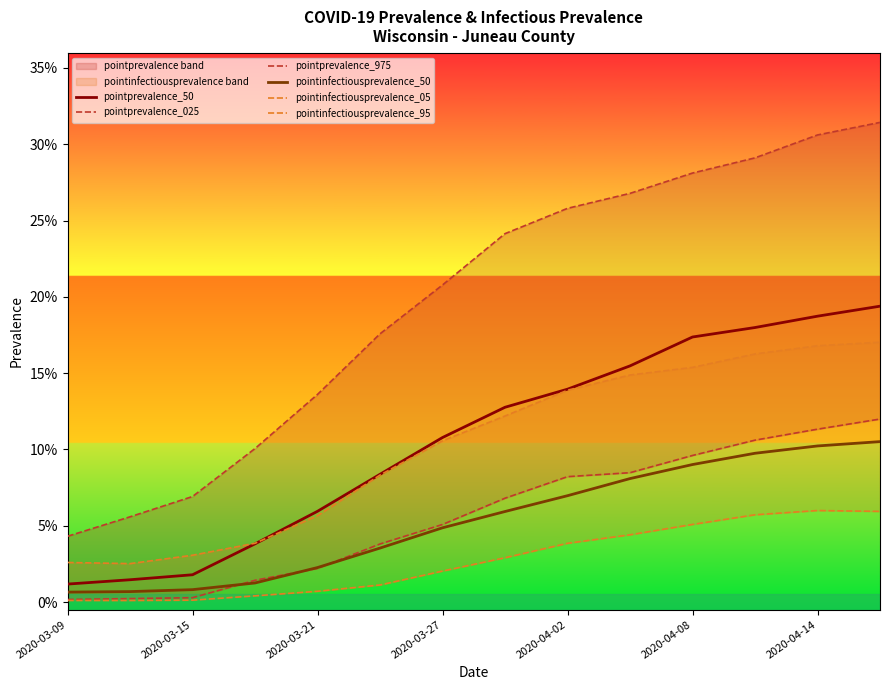

Reading right to left, extract all data points from this chart.

pointprevalence_50: 0.2	0.2	0.2	0.2	0.2	0.1	0.1	0.1	0.1	0.1	0.0	0.0	0.0	0.0
pointprevalence_025: 0.1	0.1	0.1	0.1	0.1	0.1	0.1	0.1	0.0	0.0	0.0	0.0	0.0	0.0
pointprevalence_975: 0.3	0.3	0.3	0.3	0.3	0.3	0.2	0.2	0.2	0.1	0.1	0.1	0.1	0.0
pointinfectiousprevalence_50: 0.1	0.1	0.1	0.1	0.1	0.1	0.1	0.0	0.0	0.0	0.0	0.0	0.0	0.0
pointinfectiousprevalence_05: 0.1	0.1	0.1	0.1	0.0	0.0	0.0	0.0	0.0	0.0	0.0	0.0	0.0	0.0
pointinfectiousprevalence_95: 0.2	0.2	0.2	0.2	0.1	0.1	0.1	0.1	0.1	0.1	0.0	0.0	0.0	0.0